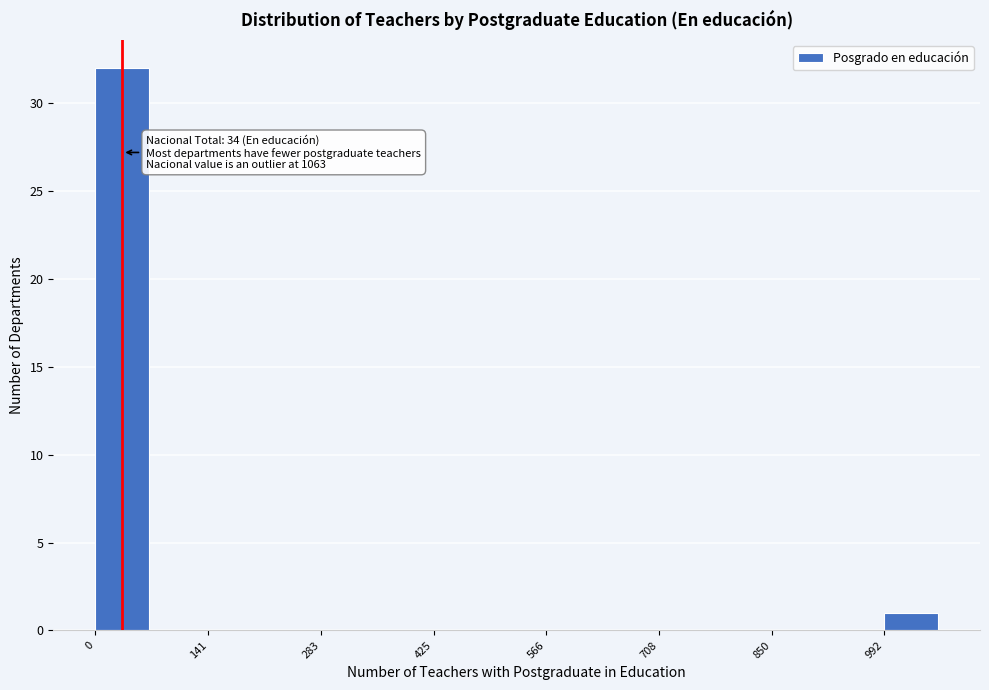

Read against the x-axis, roughly where is the centre of the tallest bar?

40